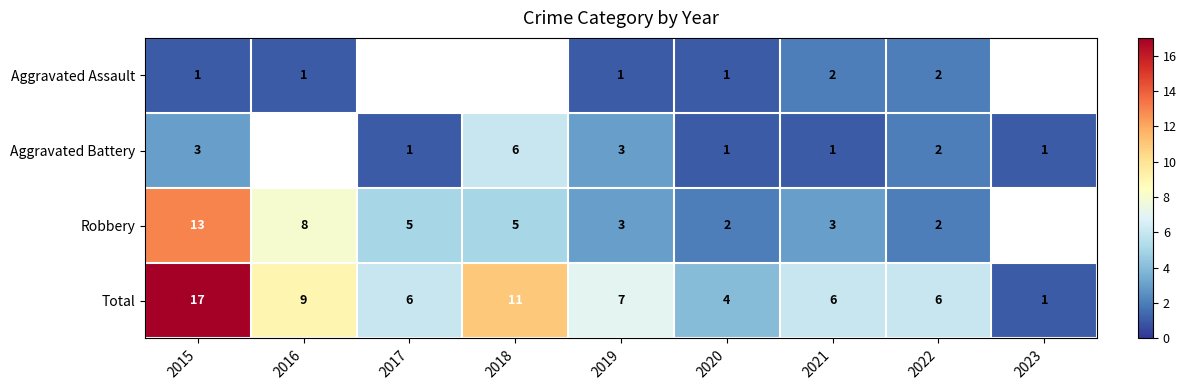

Is it true that Aggravated Battery equals 3.5 at 2022?

False